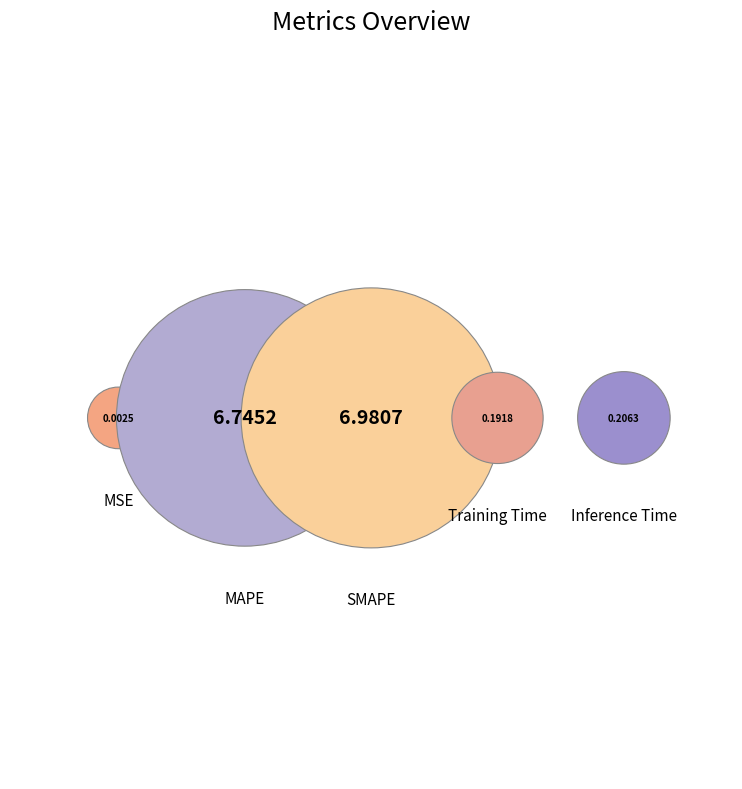

Does any single category account for the majority?

No